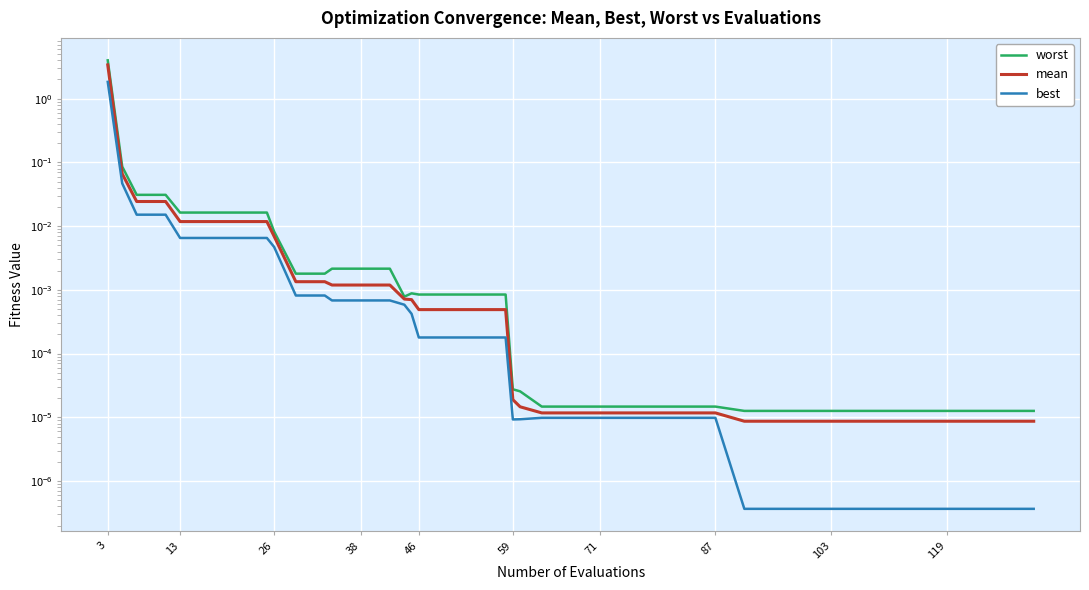

Which series has the largest total across all categories?

worst